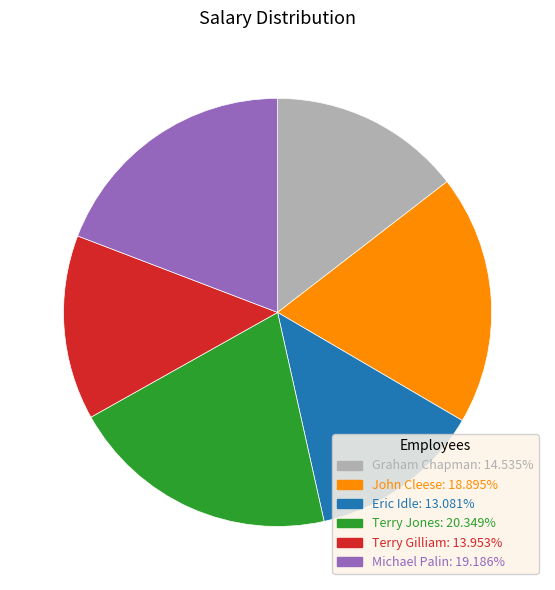

The Michael Palin slice represents 33% of the pie. True or false?

False